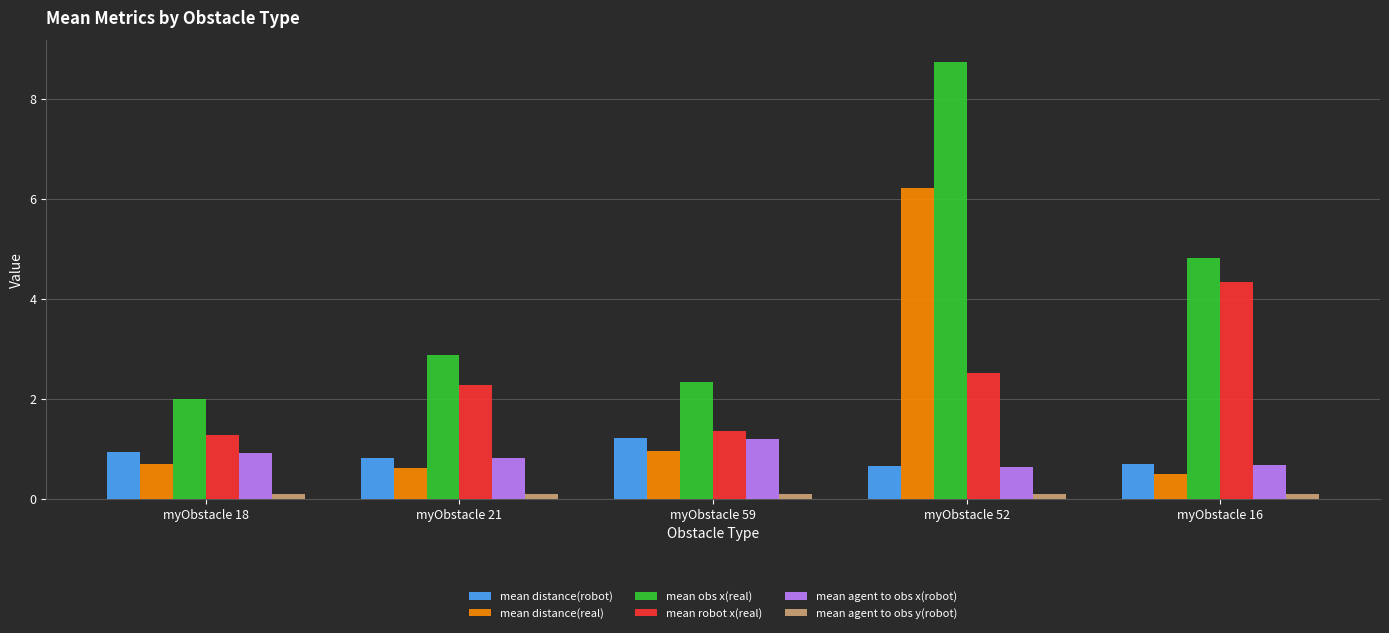

Which category has the lowest value in the mean obs x(real) series?

myObstacle 18